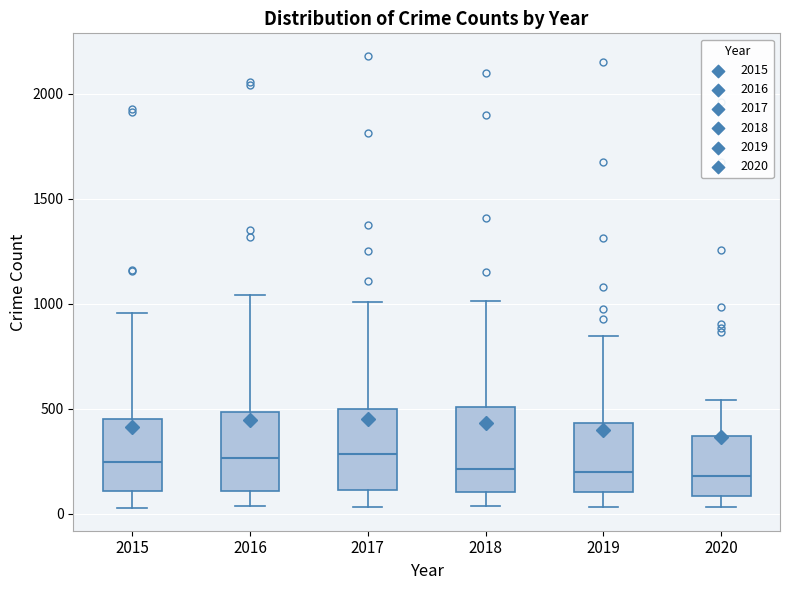

Reading left to right, read every box against the y-axis: the position of its median line, the range the box covers, and the ends of its whiskers. The values are not printed on the chart, so give them approximately, as read against the axis.

2015: median 250, box 100 to 450, whiskers 50 to 950
2016: median 250, box 100 to 500, whiskers 50 to 1050
2017: median 300, box 100 to 500, whiskers 50 to 1000
2018: median 200, box 100 to 500, whiskers 50 to 1000
2019: median 200, box 100 to 450, whiskers 50 to 850
2020: median 200, box 100 to 350, whiskers 50 to 550